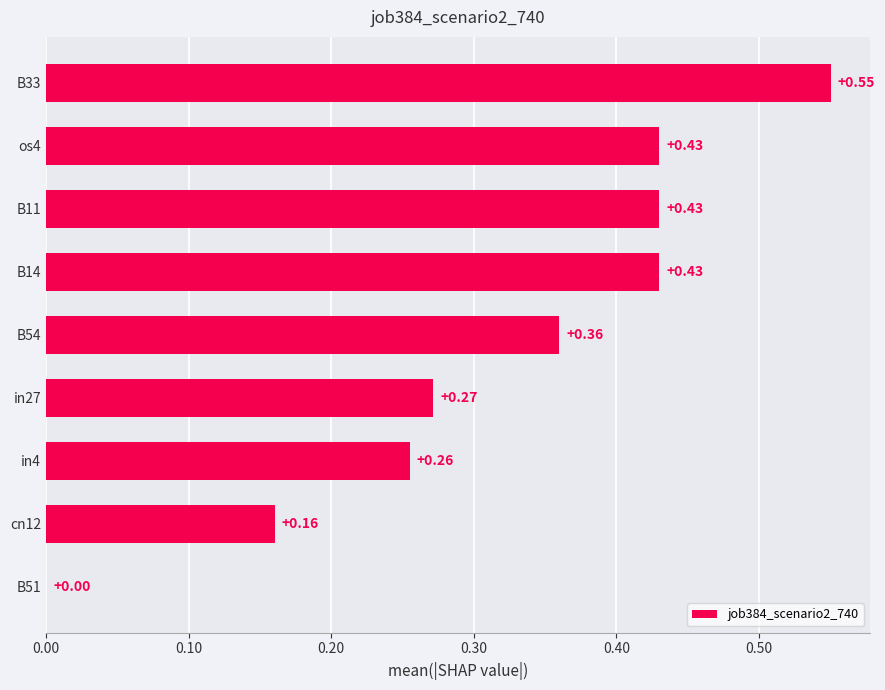

How many data points does each series have?

9